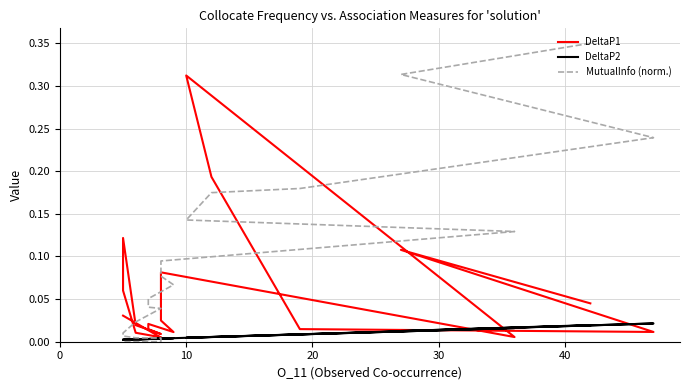

The DeltaP1 series shows 0.0 at 9. True or false?

False